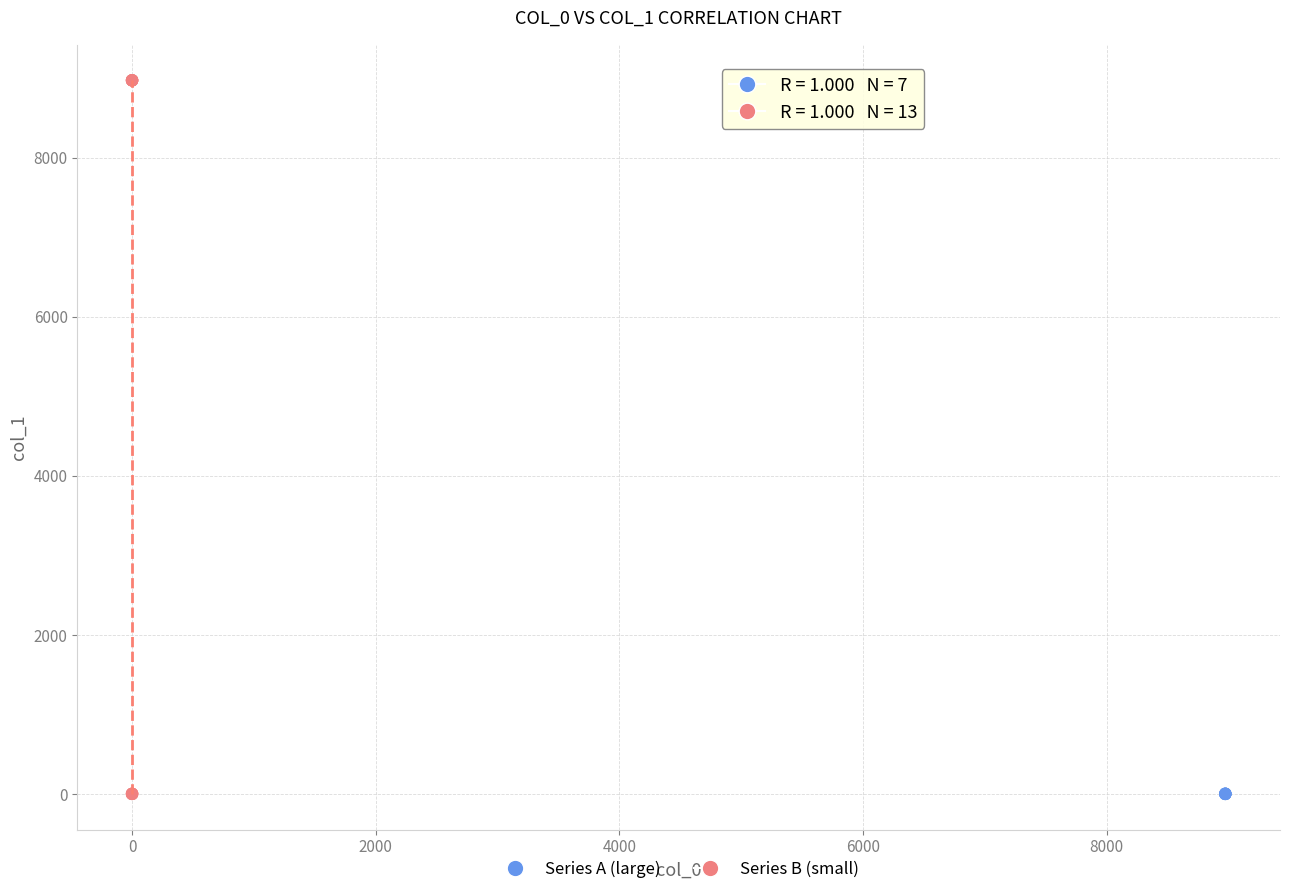

What are all the series names shown in the legend?

Series A (large), Series B (small)